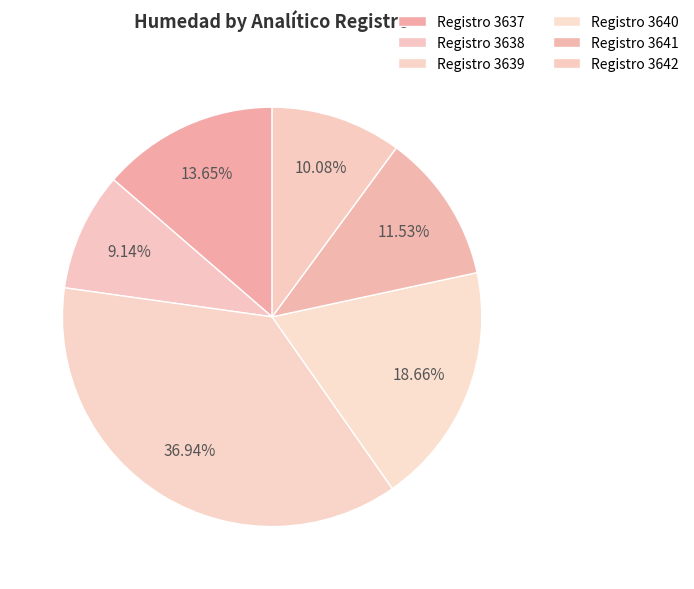

Count the number of slices in the pie.

6